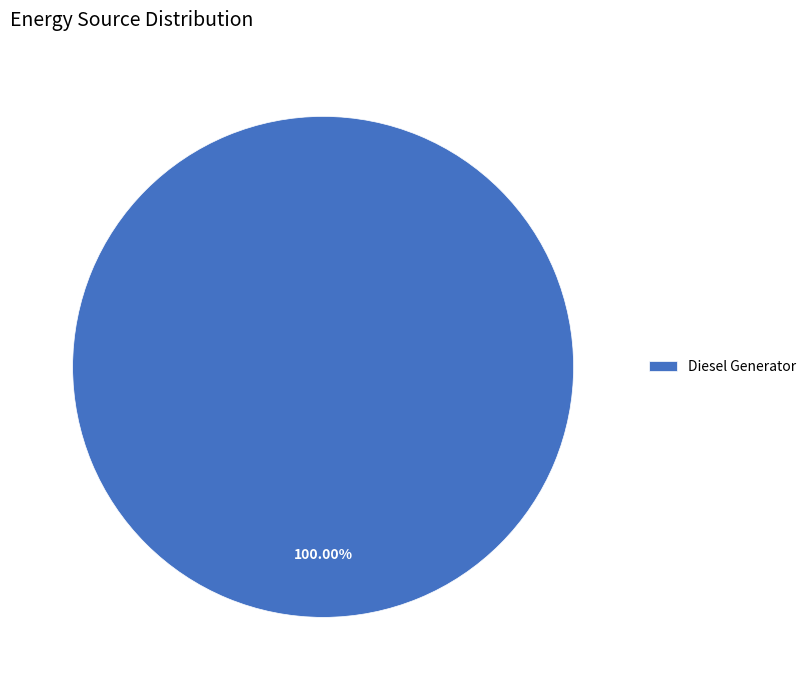

Rank the categories by value from lowest to highest.

Diesel Generator